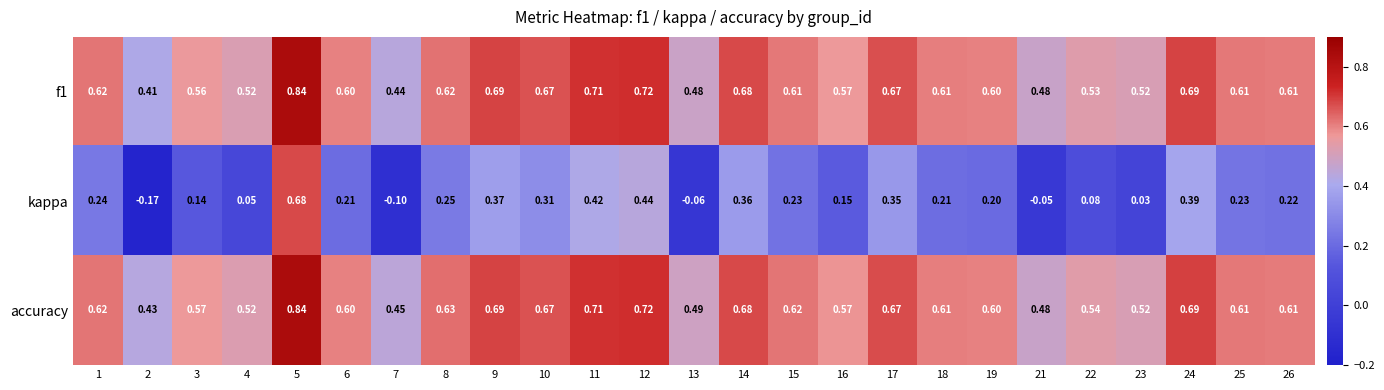

Between 5 and 16, which series saw the biggest shift?

kappa